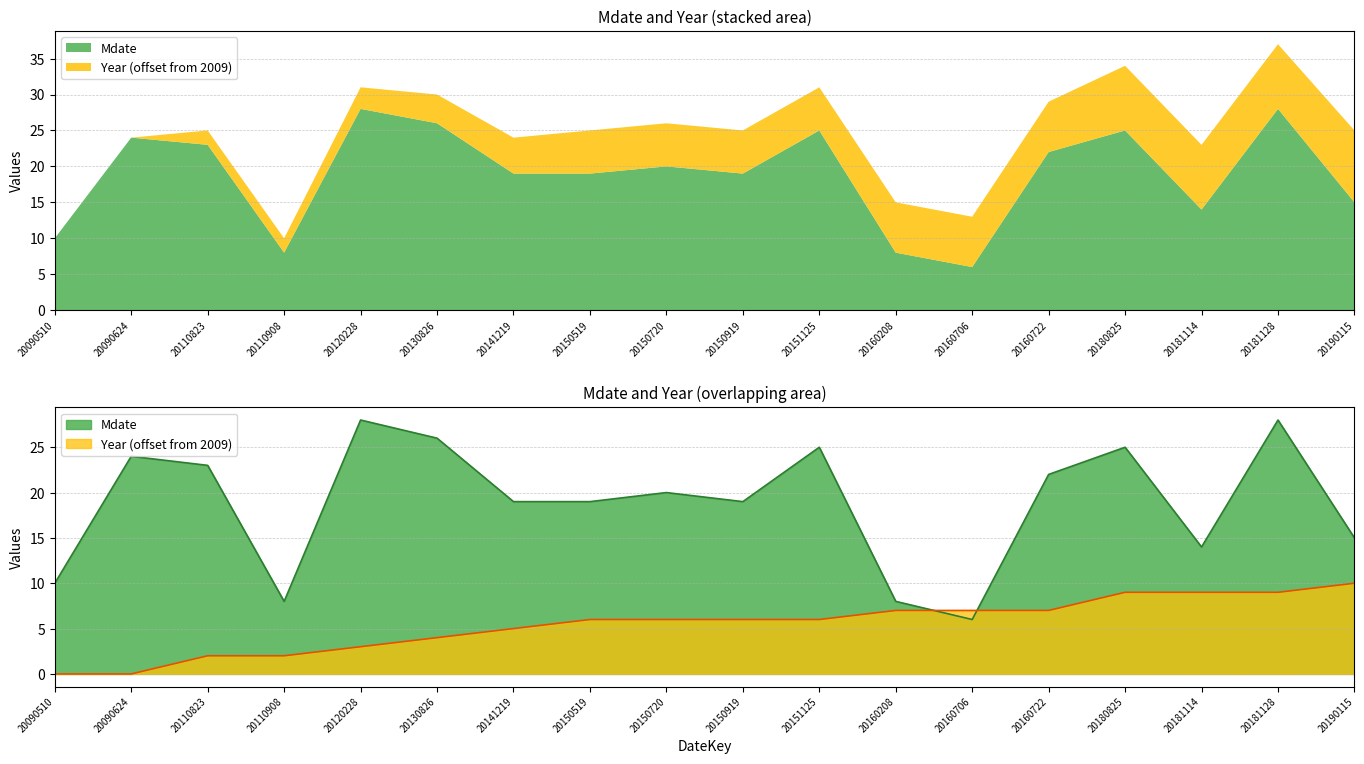

How many data points in Mdate are less than 20?

9